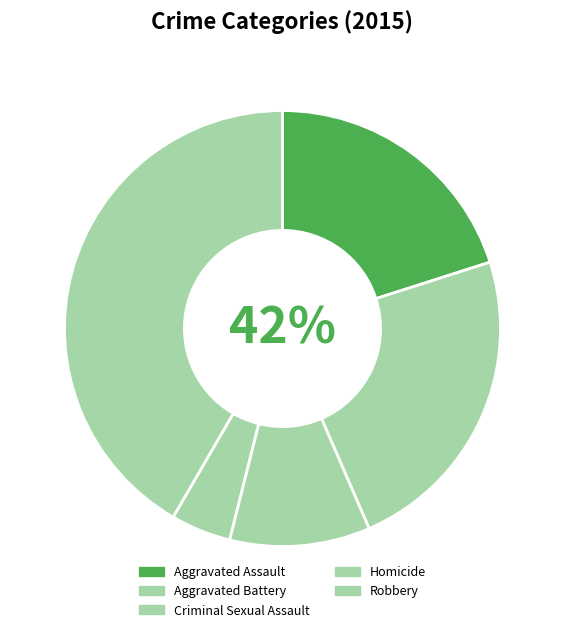

Does any single category account for the majority?

No